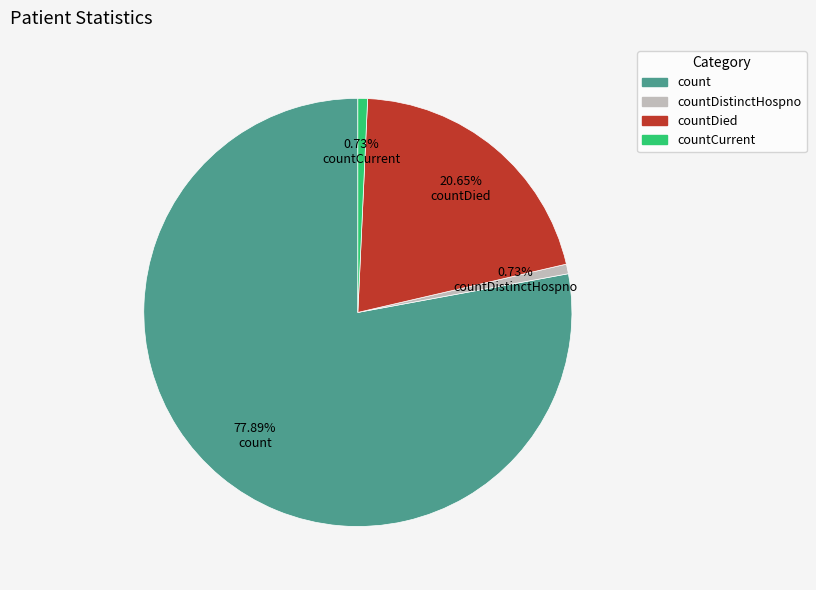

Does any single category account for the majority?

Yes